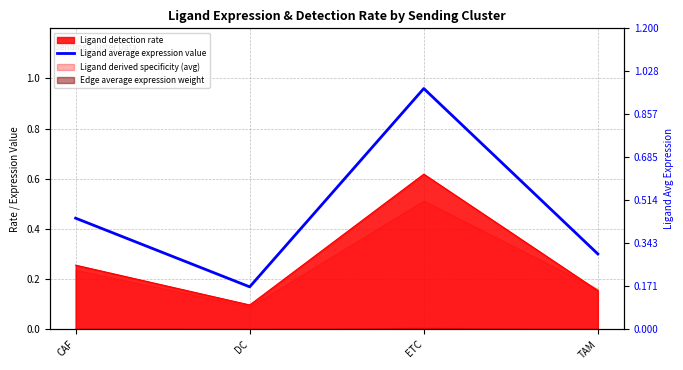

Rank the categories by value from highest to lowest.

ETC, CAF, TAM, DC